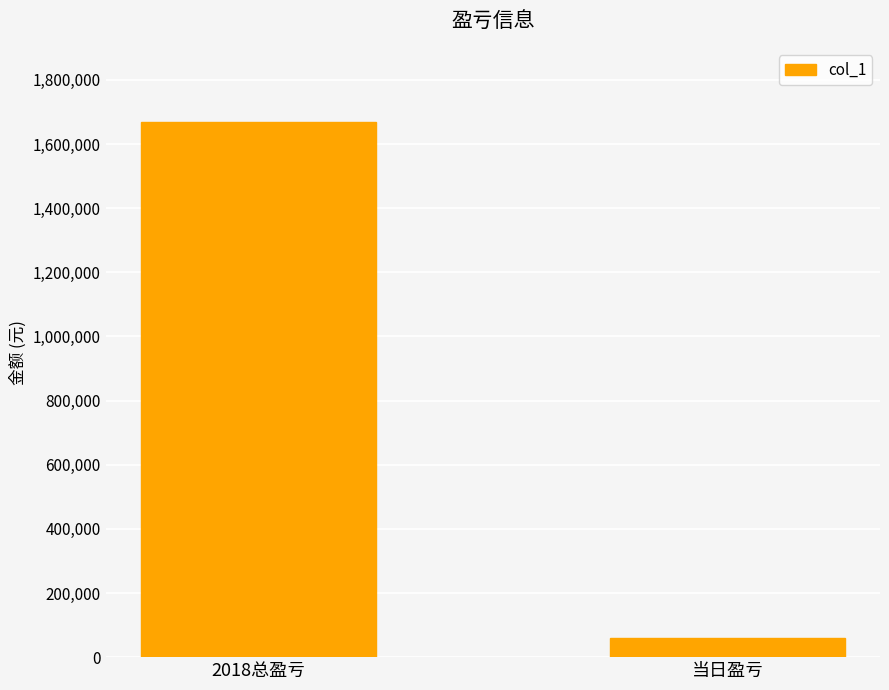

Rank the categories by value from lowest to highest.

当日盈亏, 2018总盈亏